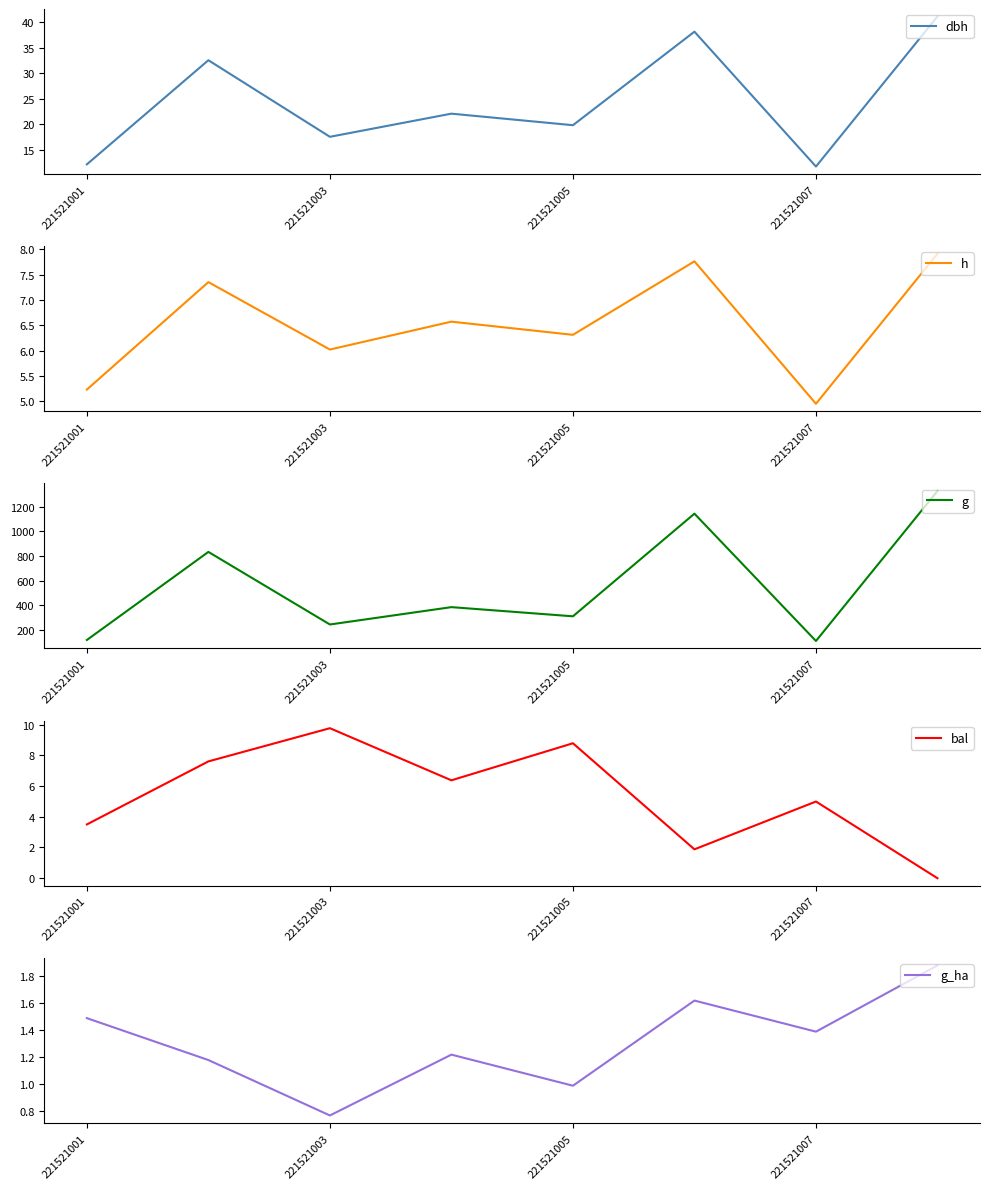

How many data points in g_ha are above 1?

6